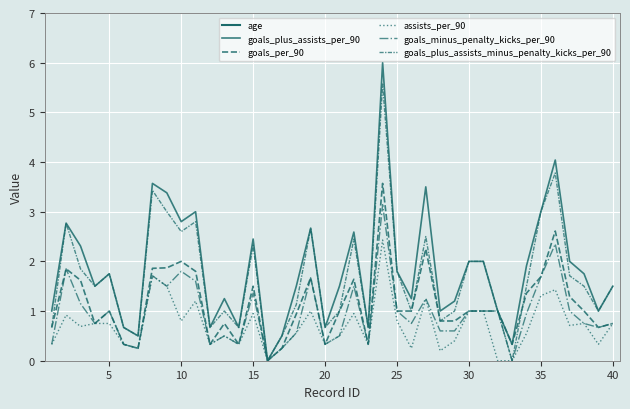

True or false: age and assists_per_90 cross at least once.

False